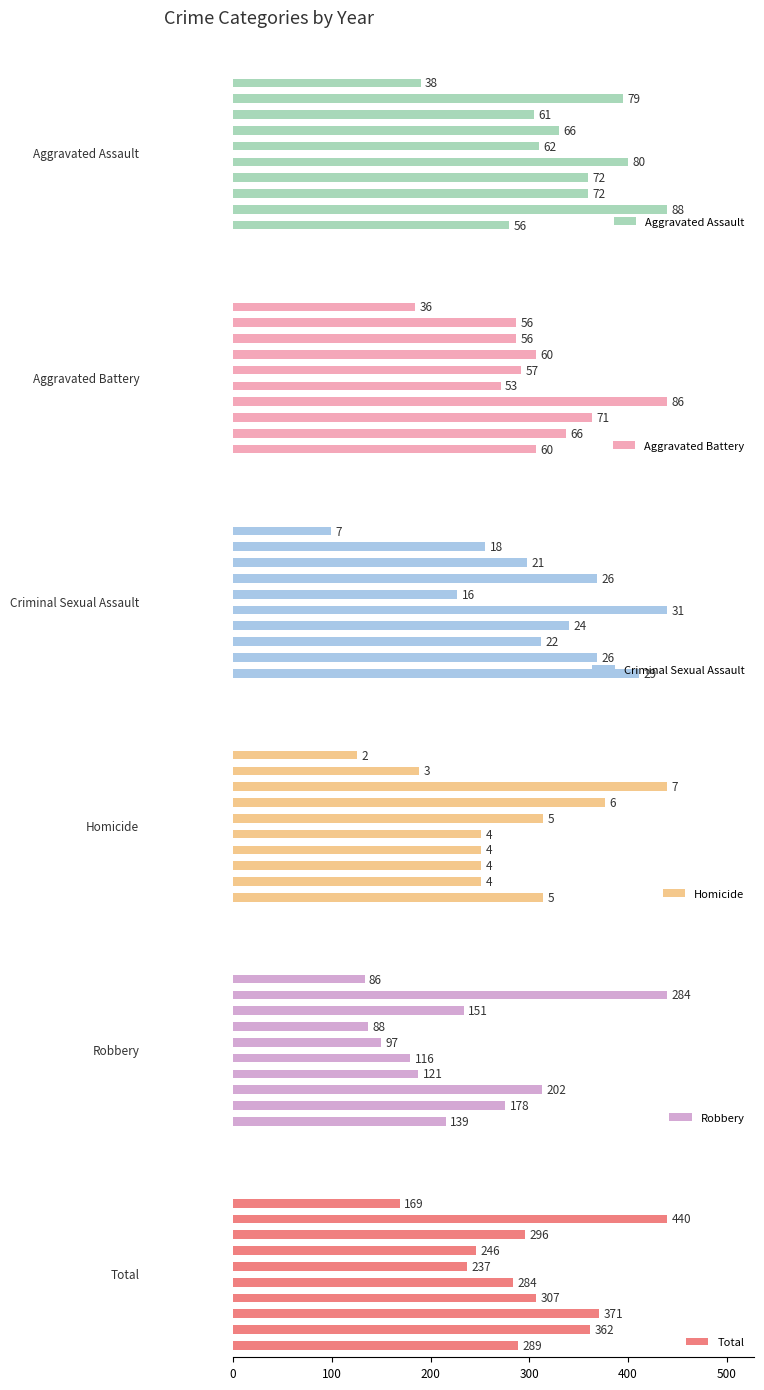

What is the average value of the Total series?

300